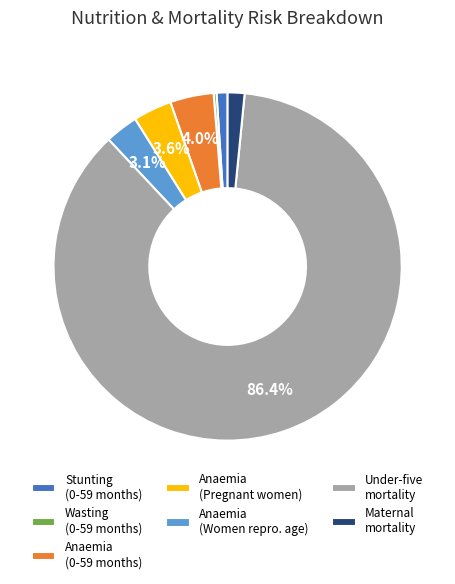

To the nearest percent, what is the average slice percentage?

14%